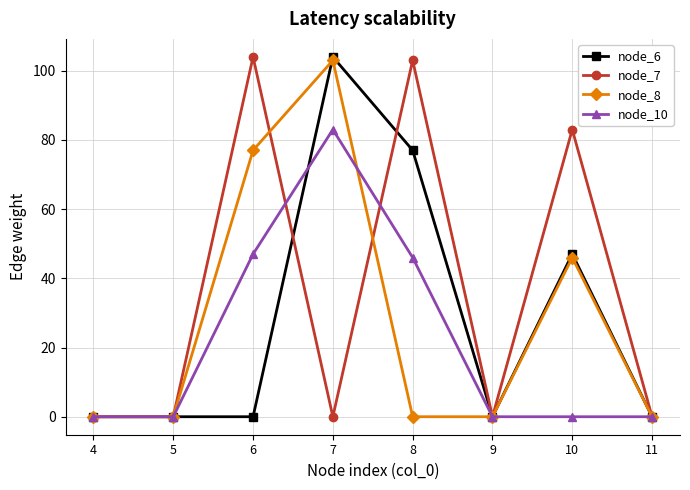

How many lines are shown in the chart?

4